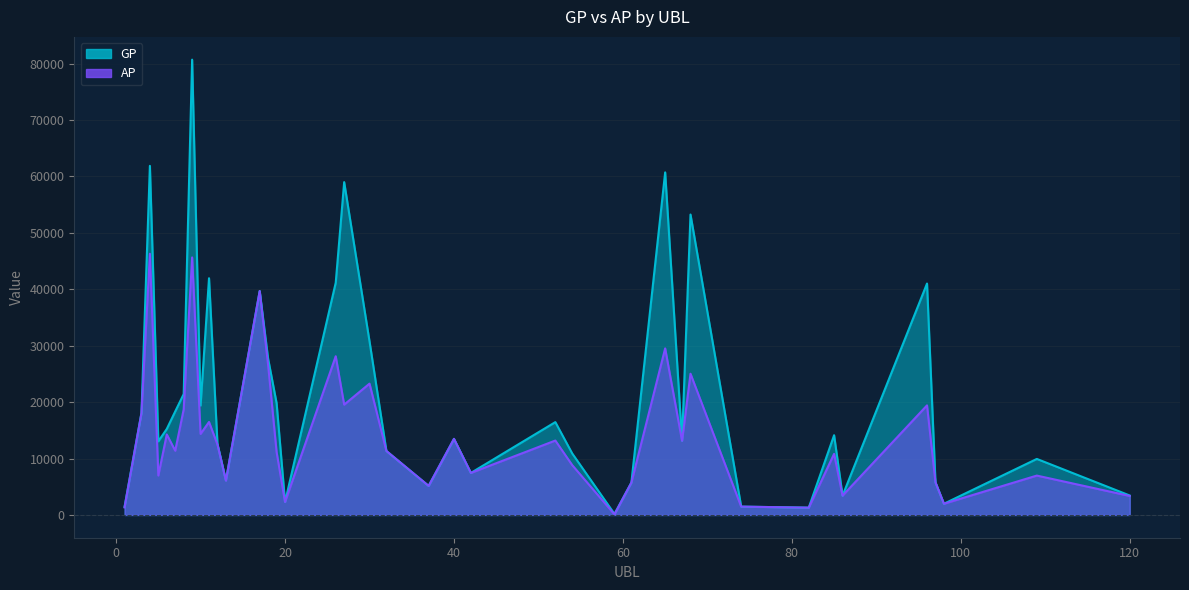

What is the total value across all series at 52?

29648